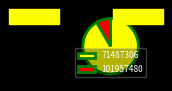

Rank the categories by value from highest to lowest.

71487306, 101957480